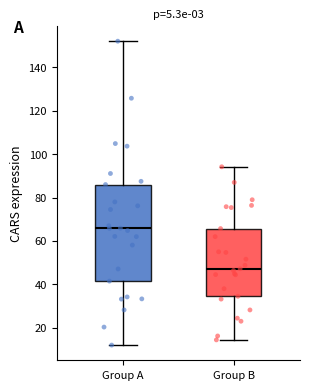

Where does the median line of the box for Group B sit on the y-axis? The values are not printed on the chart, so give them approximately, as read against the axis.

48